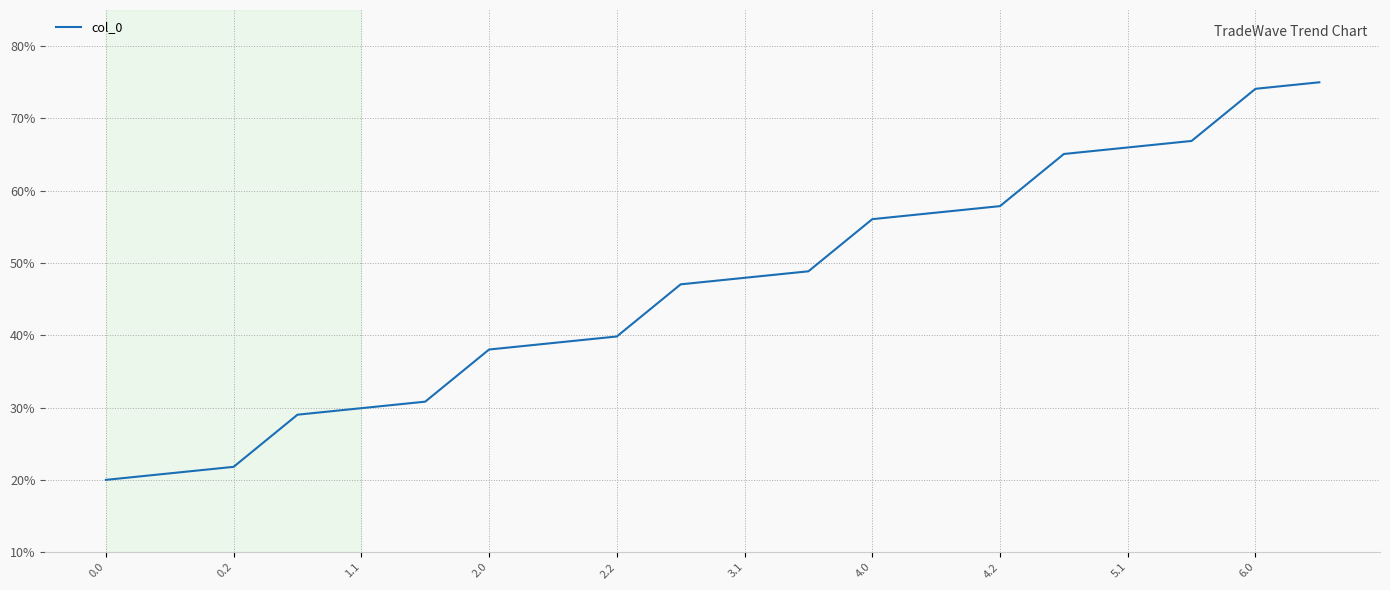

What is the smallest value displayed?

0.2